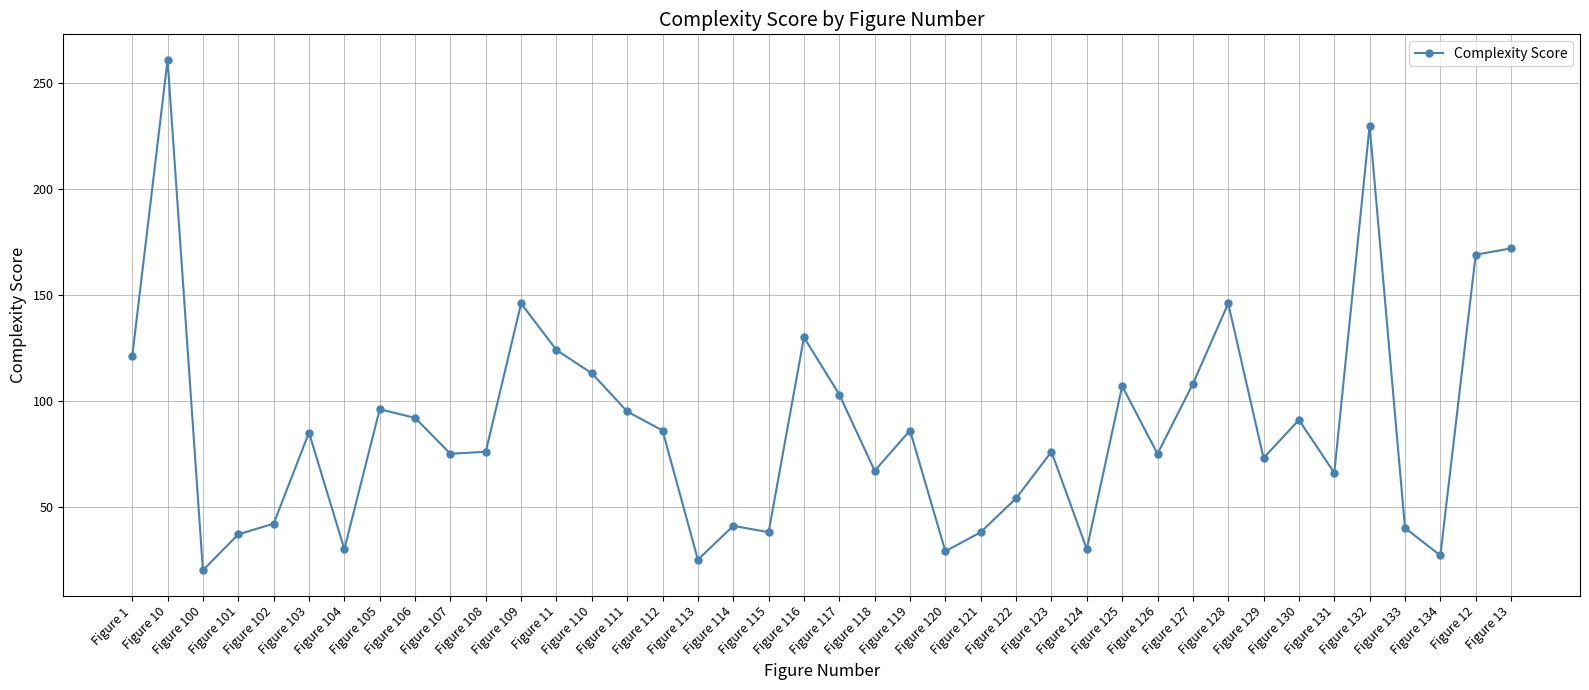

Does the chart display data point markers on the line(s)?

Yes